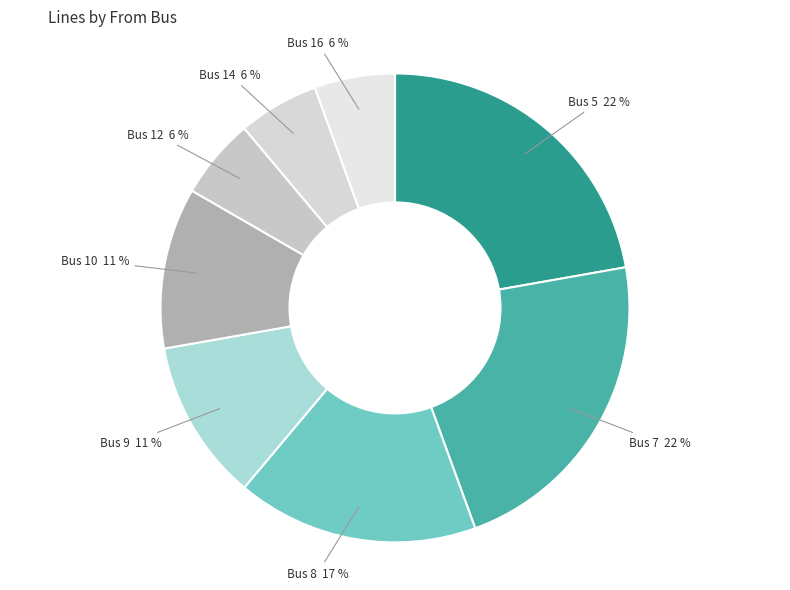

Does Bus 7 account for over 50% of the chart?

No